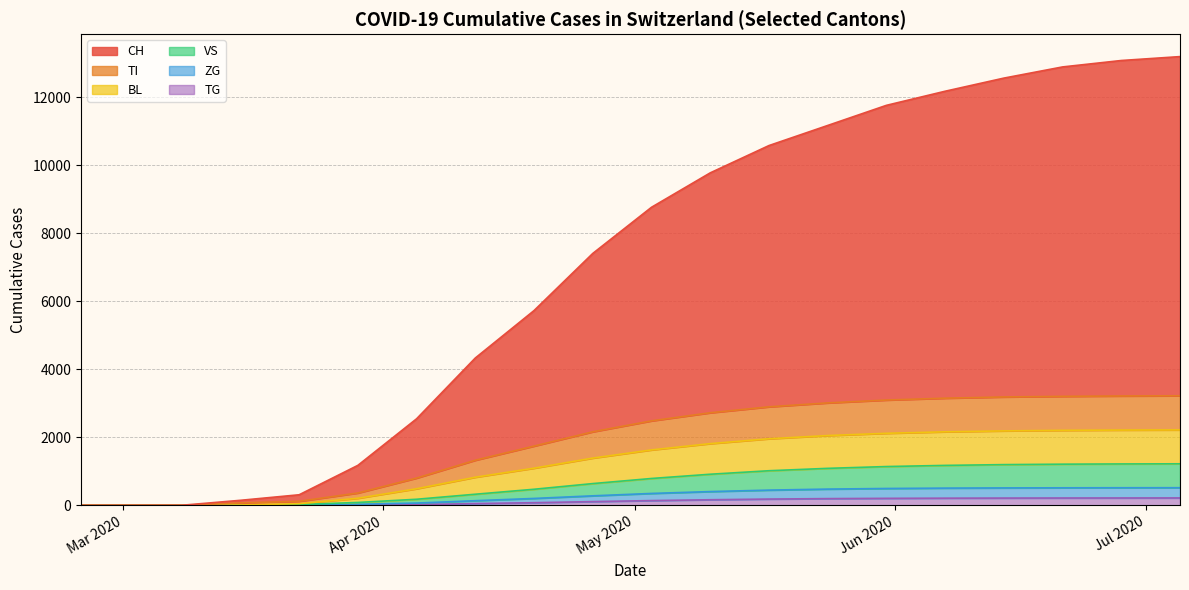

What is the average value of the VS series?

636